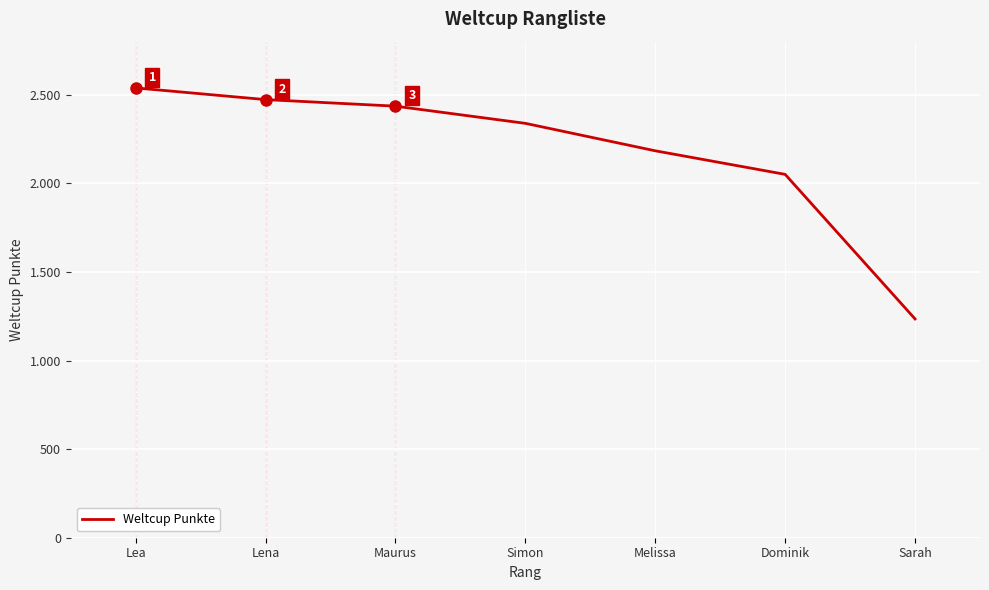

Rank the categories by value from highest to lowest.

Lea, Lena, Maurus, Simon, Melissa, Dominik, Sarah